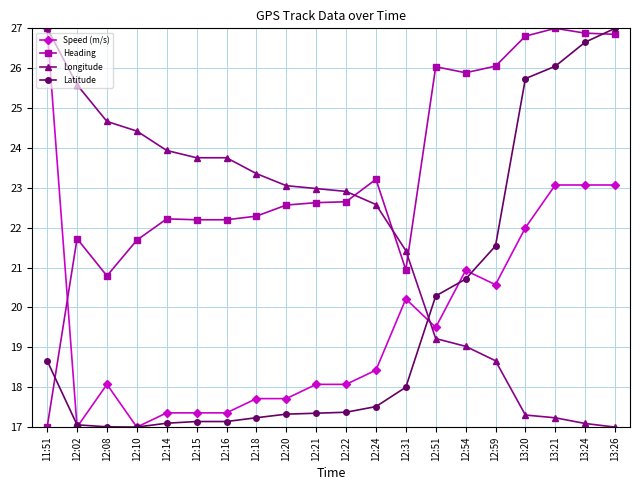

Between which two adjacent categories do Longitude and Latitude first intersect?

12:31 and 12:51